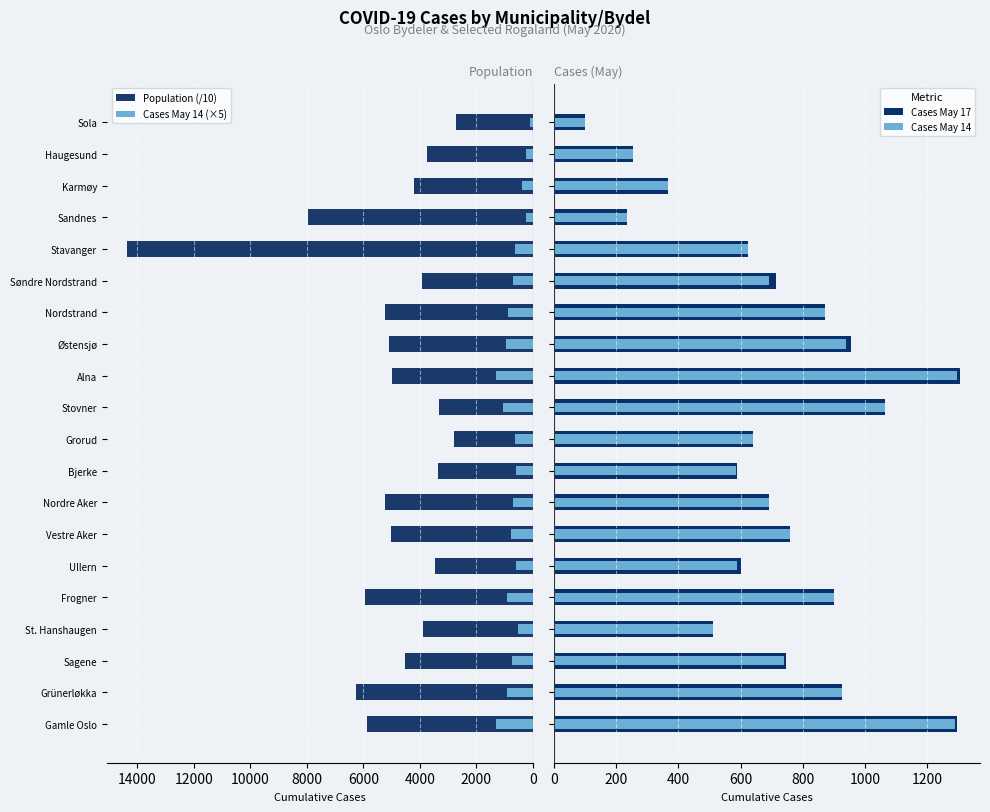

What is the sum of all Population (/10) values?

101783.4